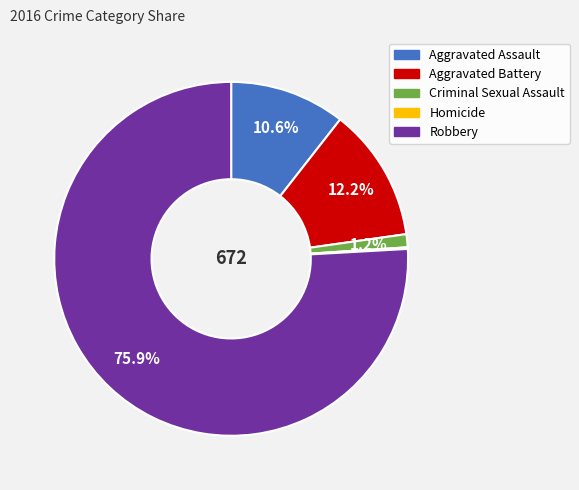

What is the largest slice in the pie chart?

Robbery